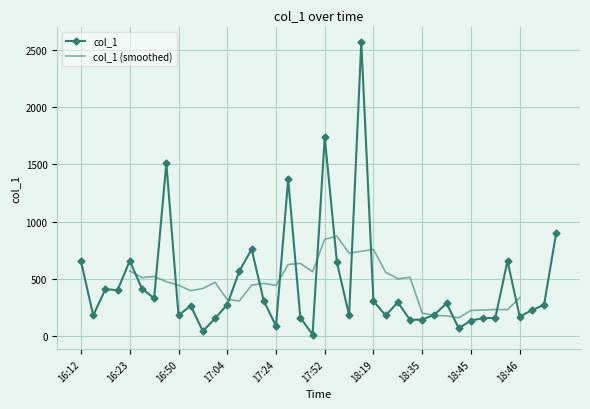

How many values are below 277?

20